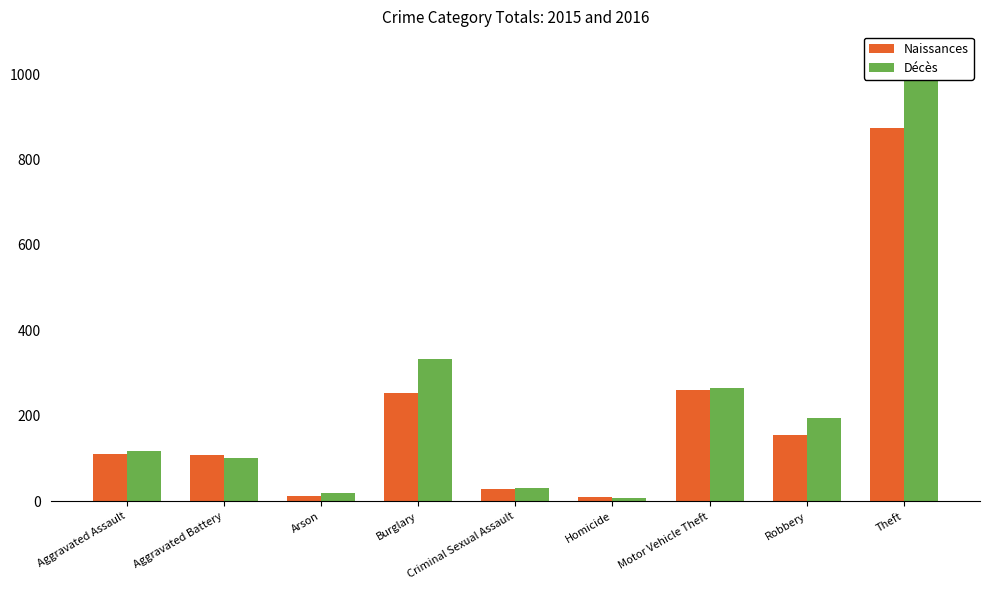

Which category has the highest value across all series?

Theft